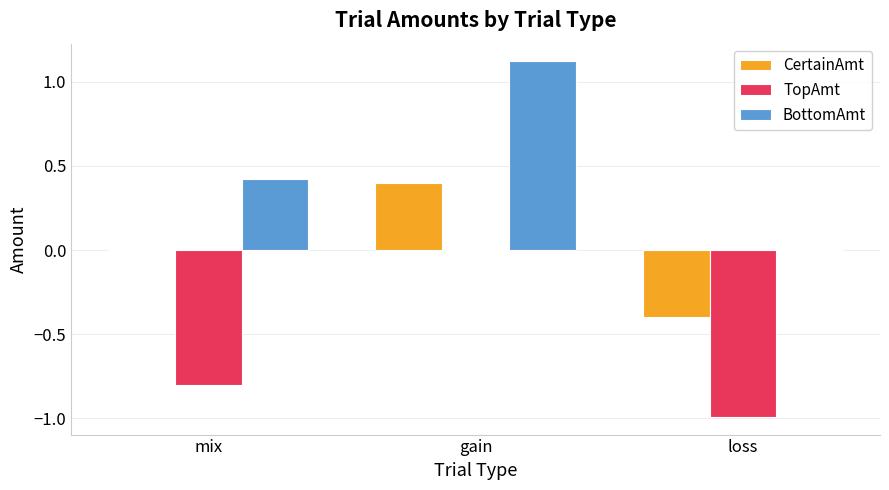

True or false: CertainAmt has a value of -0.2 at mix.

False